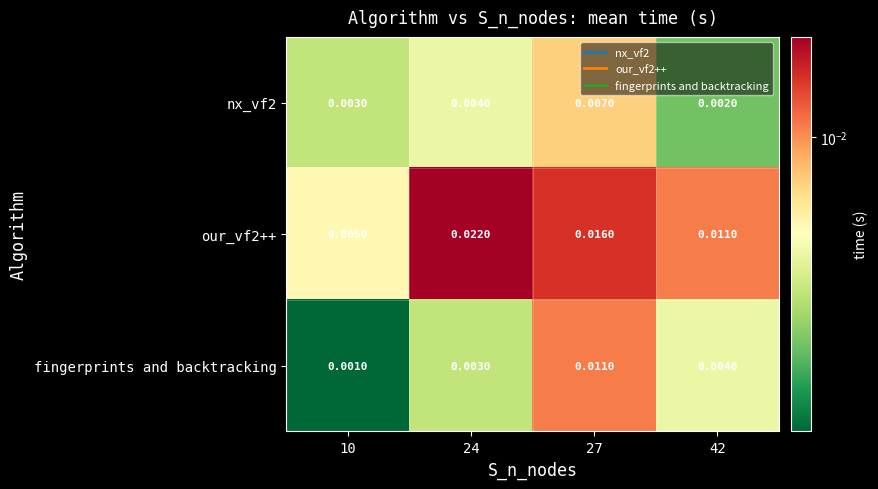

Between 27 and 42, which series saw the biggest shift?

fingerprints and backtracking